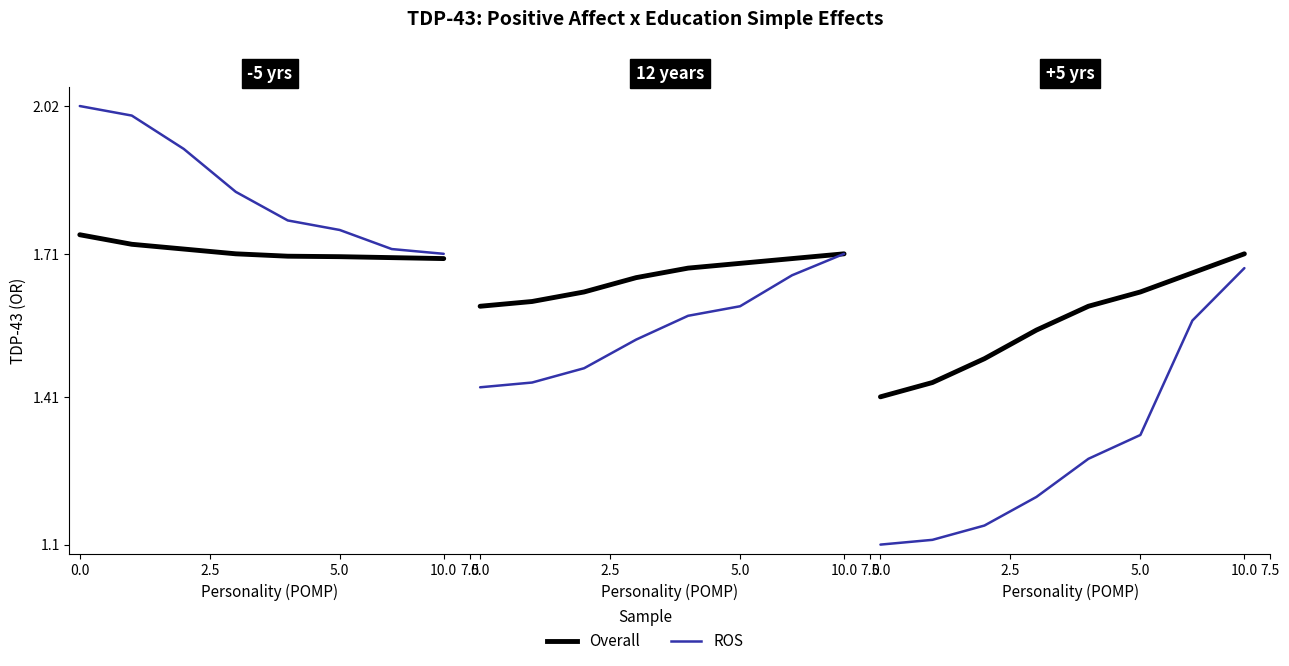

Which series changed the most between 2.5 and 10.0?

ROS